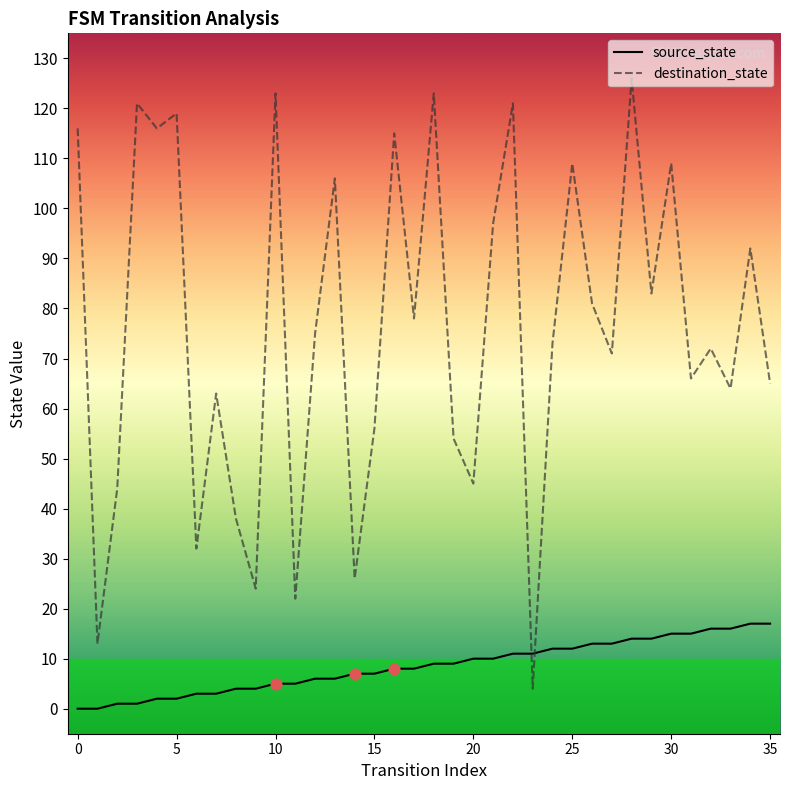

Which series has the largest total across all categories?

destination_state